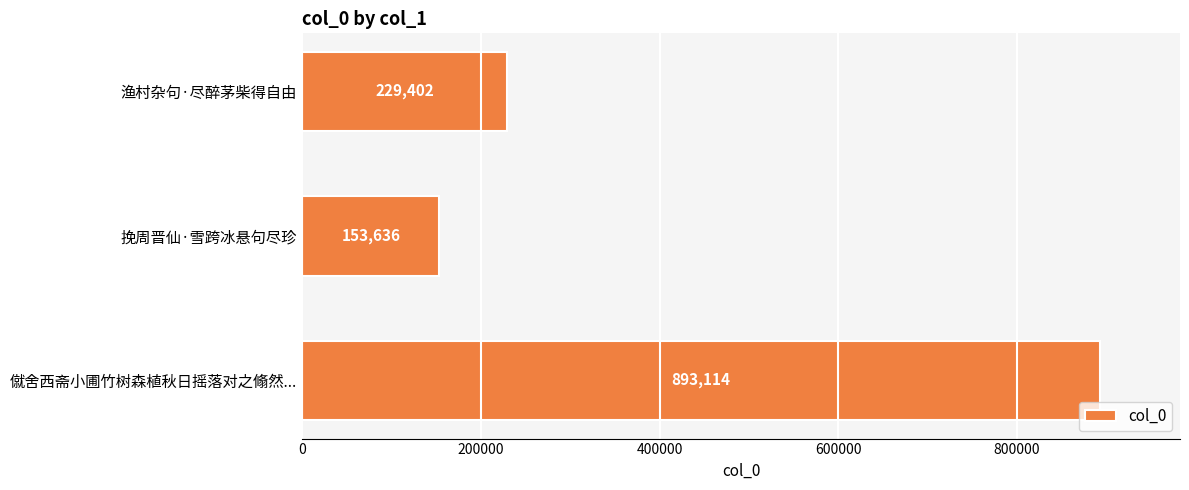

Between 渔村杂句·尽醉茅柴得自由 and 挽周晋仙·雪跨冰悬句尽珍, which is larger?

渔村杂句·尽醉茅柴得自由